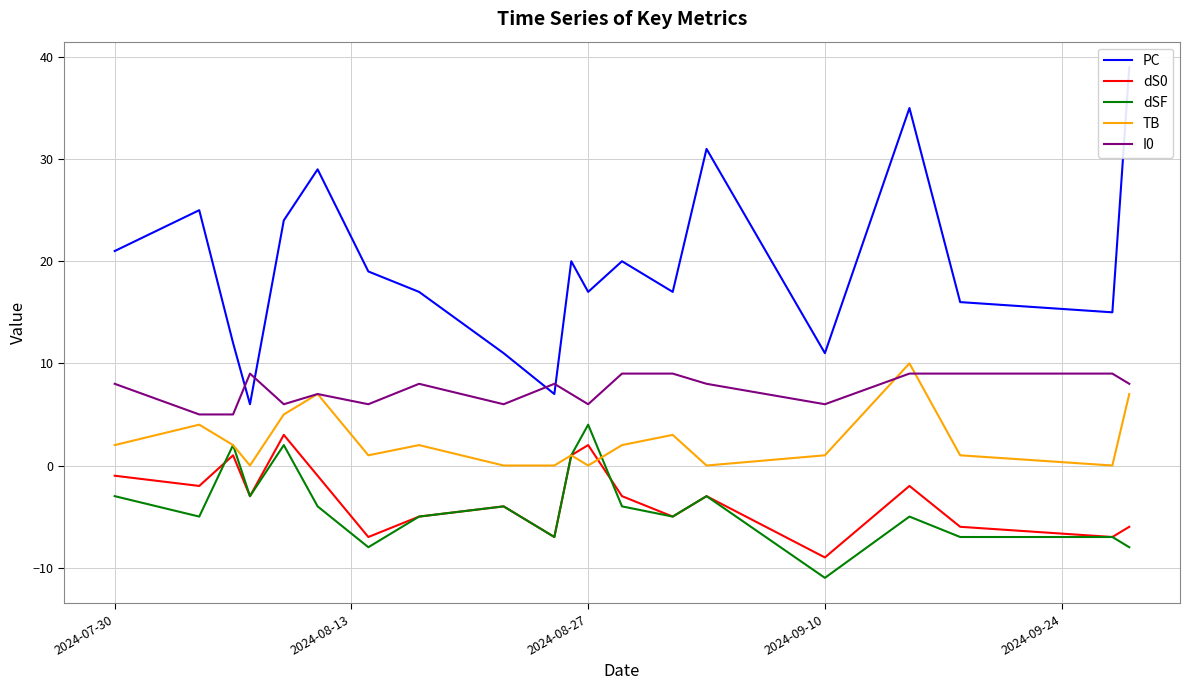

Which series has the largest total across all categories?

PC